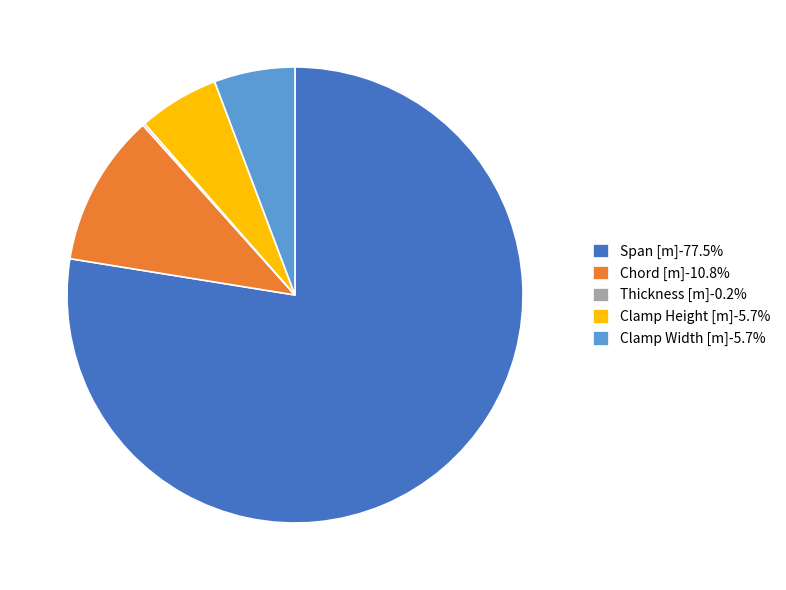

Do Chord [m]-10.8% and Clamp Height [m]-5.7% together represent more than half of the pie?

No